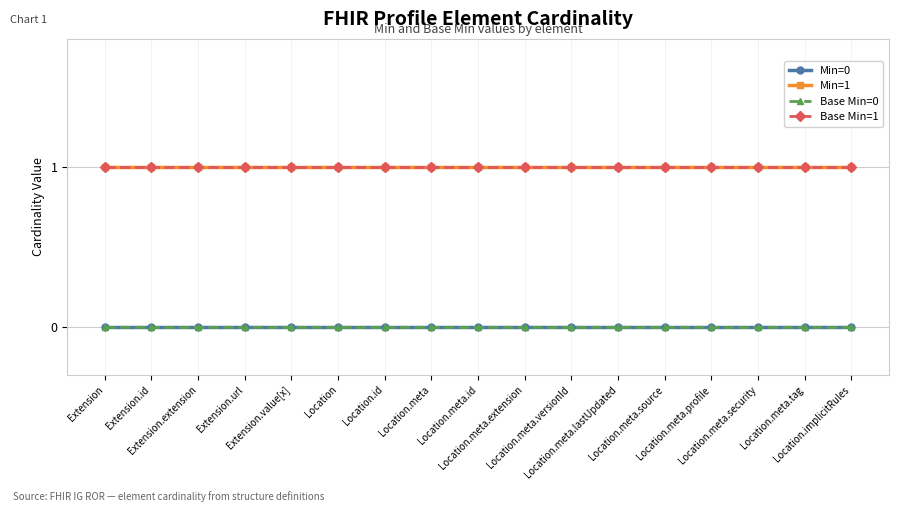

What is the maximum value shown in the chart?

1